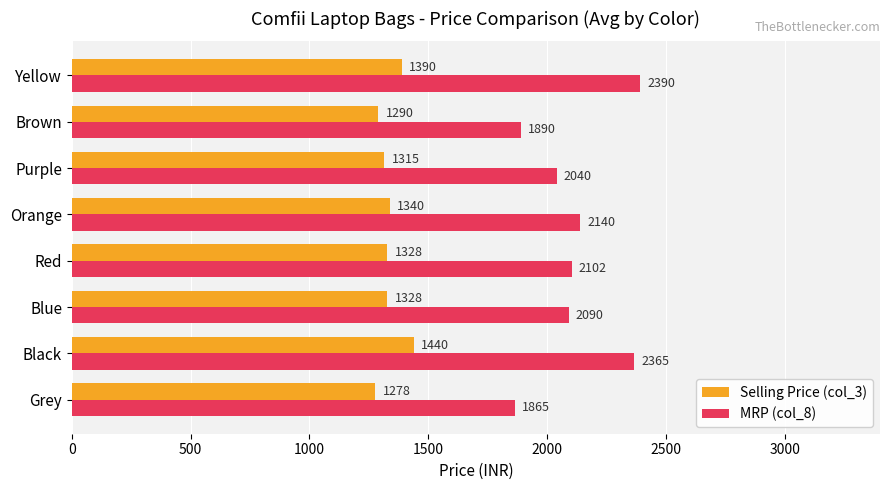

At how many categories does at least one series exceed 2284?

2